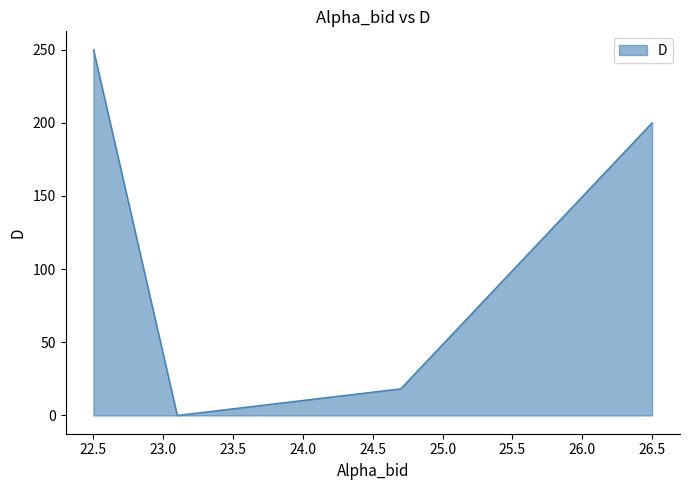

Does the chart have visible grid lines?

No